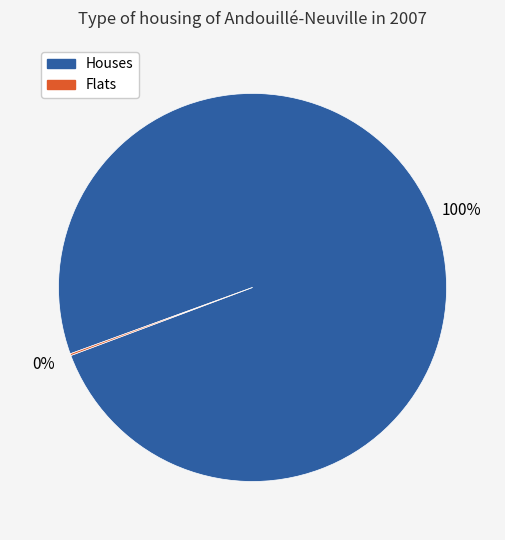

What is the largest slice in the pie chart?

Houses